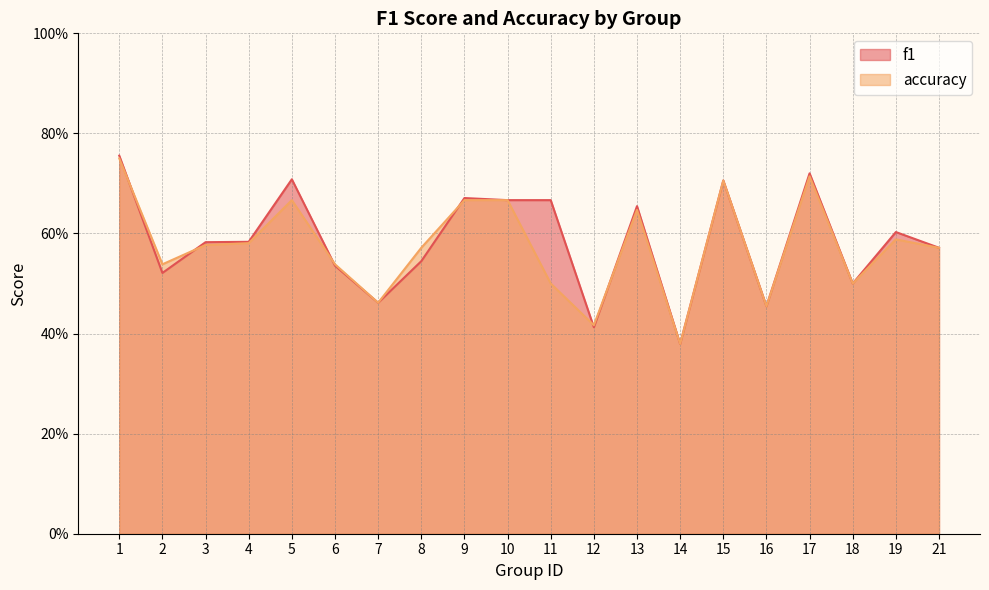

Reading right to left, transcribe all the data shown in this chart.

f1: 0.6	0.6	0.5	0.7	0.5	0.7	0.4	0.7	0.4	0.7	0.7	0.7	0.5	0.5	0.5	0.7	0.6	0.6	0.5	0.8
accuracy: 0.6	0.6	0.5	0.7	0.5	0.7	0.4	0.6	0.4	0.5	0.7	0.7	0.6	0.5	0.5	0.7	0.6	0.6	0.5	0.8